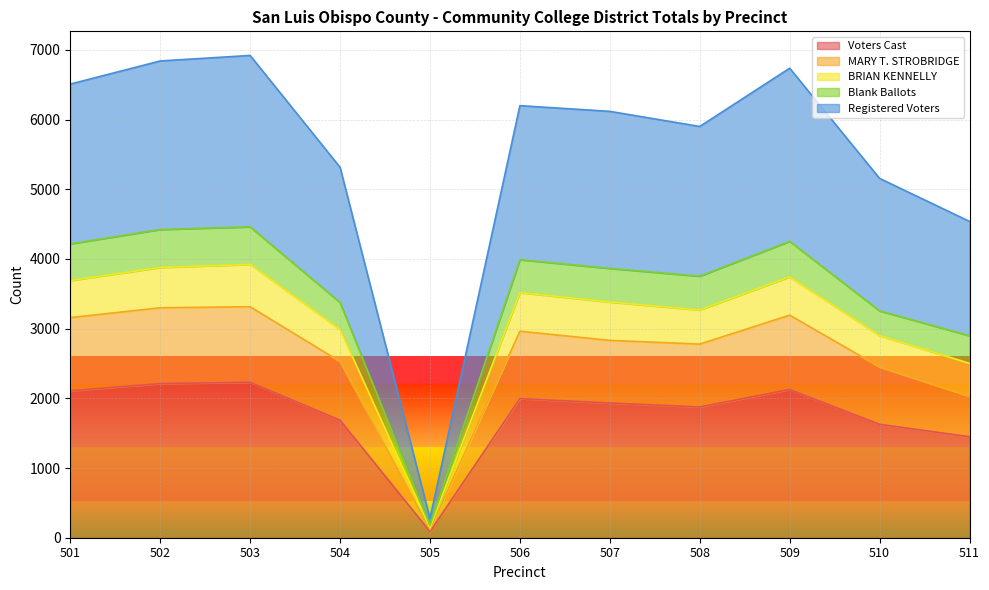

Is it true that Voters Cast equals 1449 at 511?

True